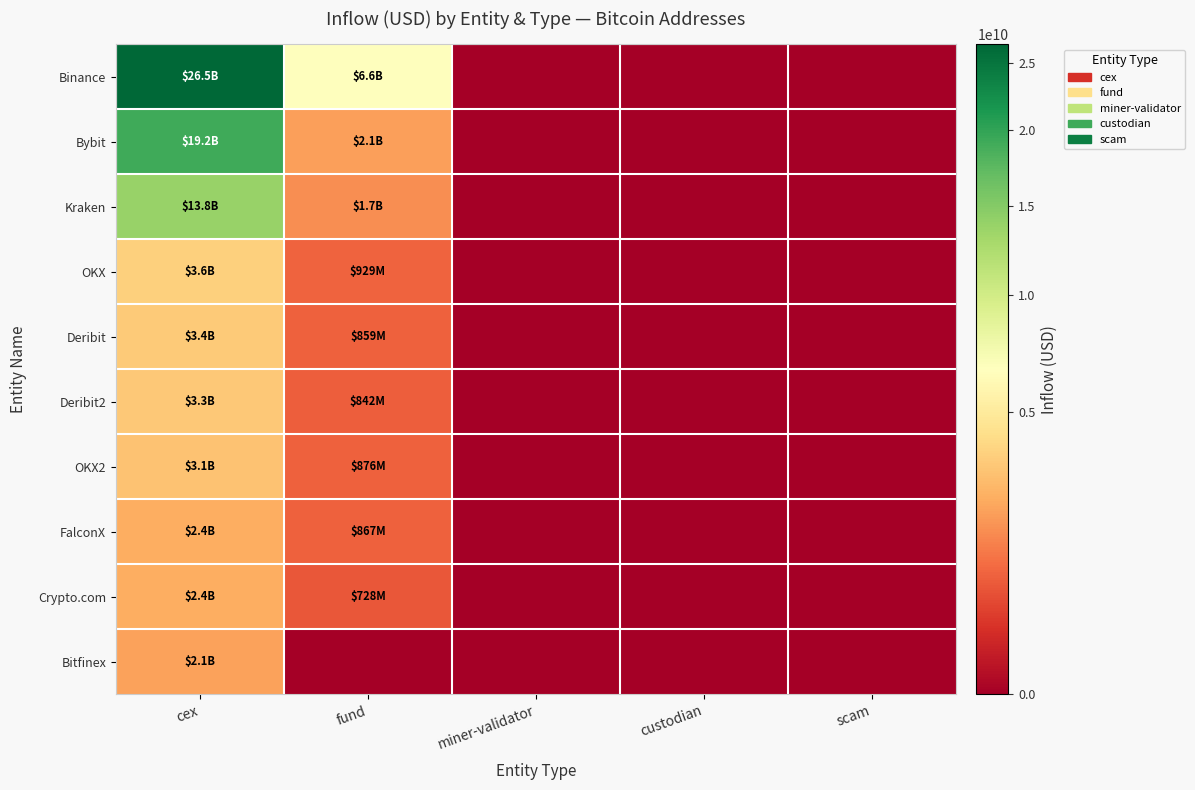

Reading left to right, transcribe all the data shown in this chart.

Binance: cex=26547015228	fund=6556631076	miner-validator=0	custodian=0	scam=0
Bybit: cex=19201994094	fund=2056129673	miner-validator=0	custodian=0	scam=0
Kraken: cex=13759304924	fund=1696772765	miner-validator=0	custodian=0	scam=0
OKX: cex=3593477870	fund=929046878	miner-validator=0	custodian=0	scam=0
Deribit: cex=3381114999	fund=859437376	miner-validator=0	custodian=0	scam=0
Deribit2: cex=3302010210	fund=841760384	miner-validator=0	custodian=0	scam=0
OKX2: cex=3128484890	fund=875762816	miner-validator=0	custodian=0	scam=0
FalconX: cex=2414664920	fund=867316416	miner-validator=0	custodian=0	scam=0
Crypto.com: cex=2410502982	fund=728210186	miner-validator=0	custodian=0	scam=0
Bitfinex: cex=2129338903	fund=0	miner-validator=0	custodian=0	scam=0